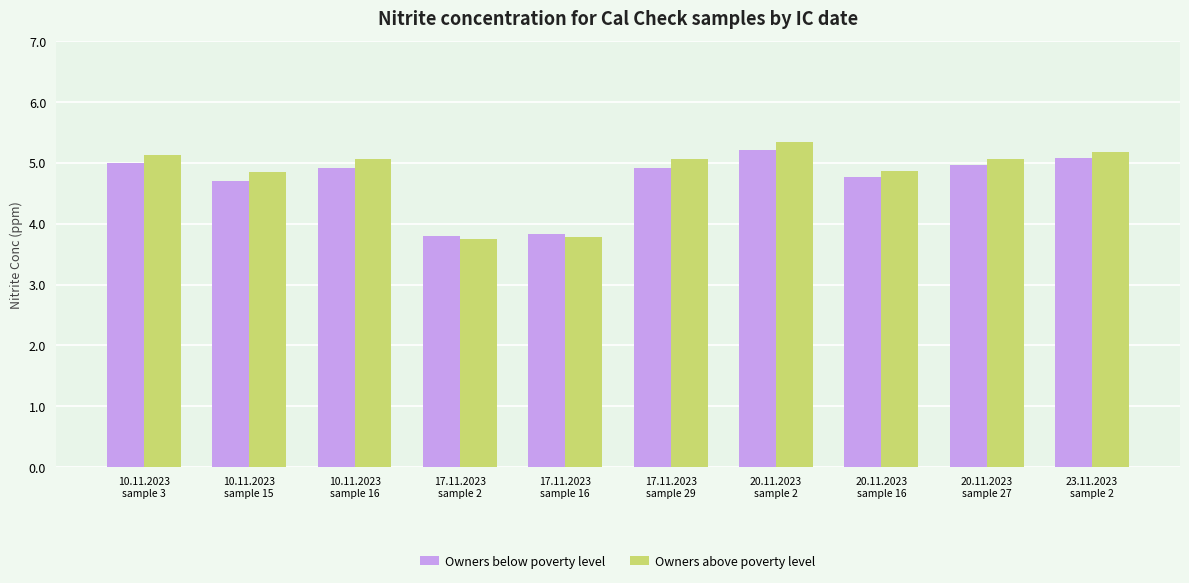

At how many categories does at least one series exceed 4?

8